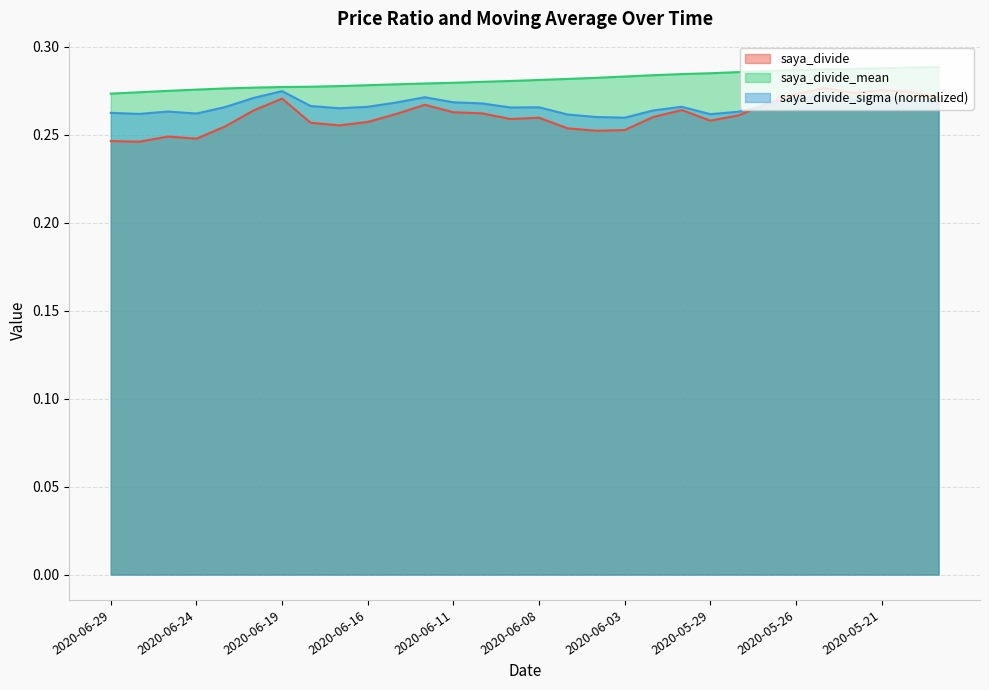

Rank the categories by saya_divide_sigma value from lowest to highest.

2020-06-03, 2020-06-04, 2020-06-05, 2020-05-29, 2020-06-26, 2020-06-24, 2020-06-29, 2020-05-28, 2020-06-25, 2020-06-02, 2020-06-17, 2020-06-09, 2020-06-08, 2020-06-23, 2020-06-16, 2020-06-01, 2020-06-18, 2020-05-27, 2020-06-10, 2020-05-19, 2020-06-15, 2020-06-11, 2020-05-20, 2020-05-22, 2020-05-26, 2020-06-22, 2020-05-21, 2020-06-12, 2020-05-25, 2020-06-19